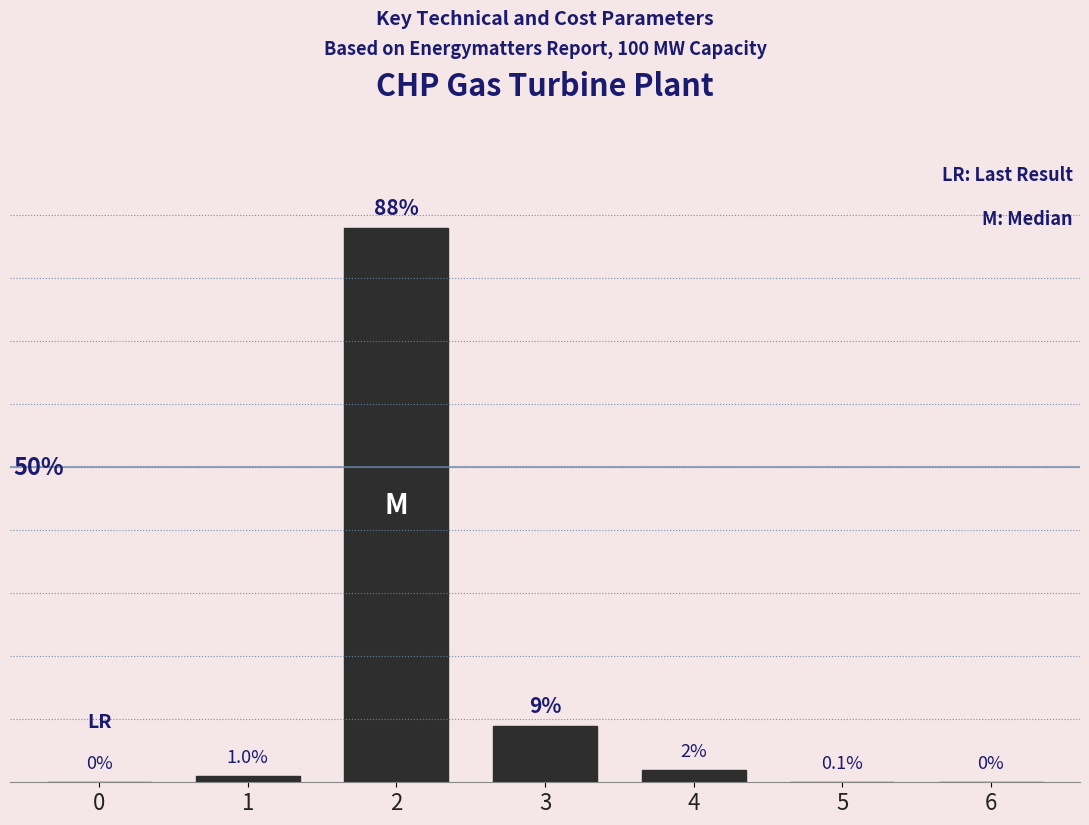

Are the bars horizontal?

No